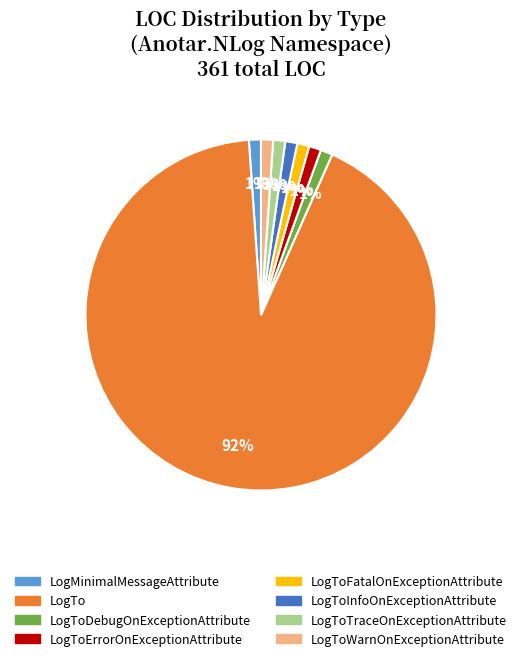

Is LogTo the majority of the pie?

Yes